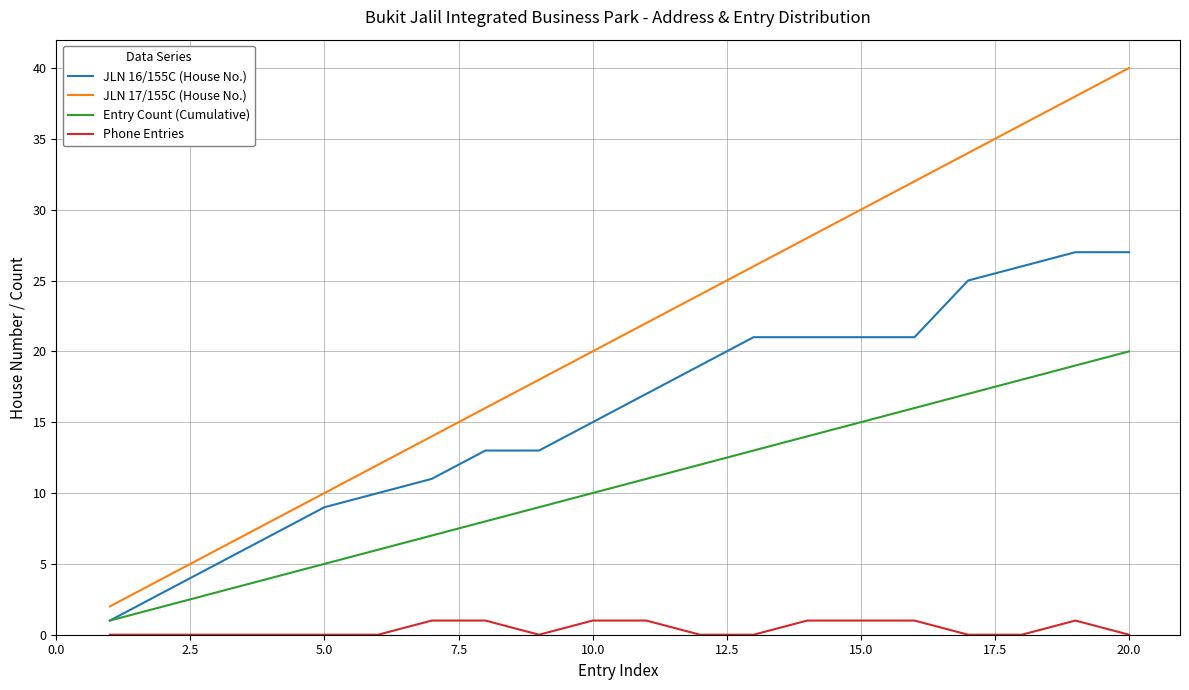

Which series has the widest spread of values?

JLN 17/155C (House No.)